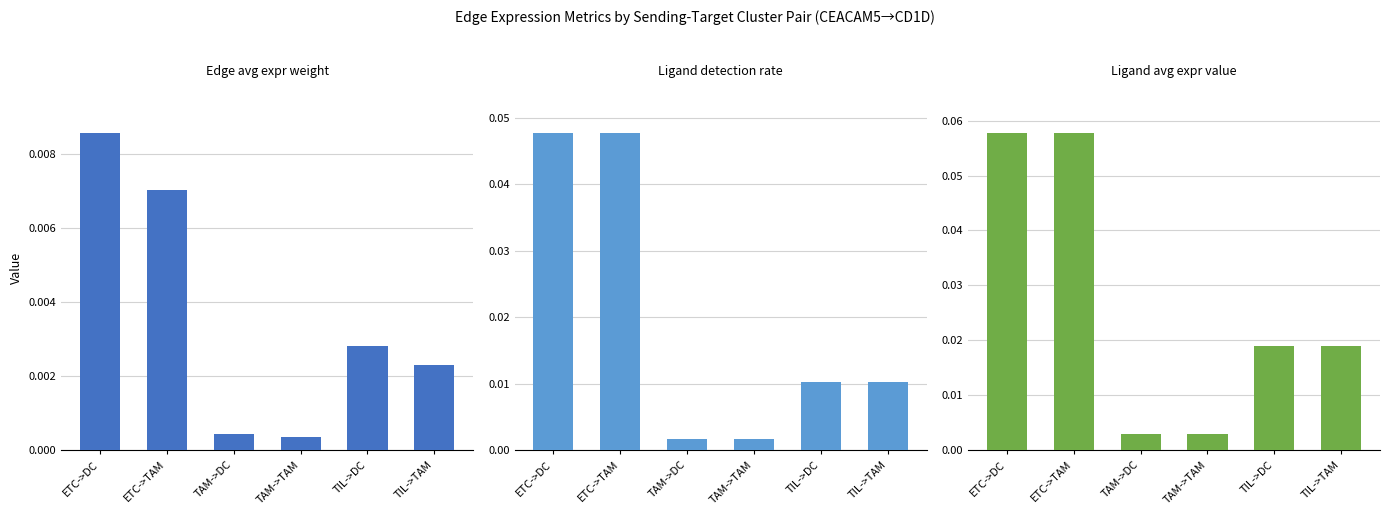

Does the chart contain any negative values?

No